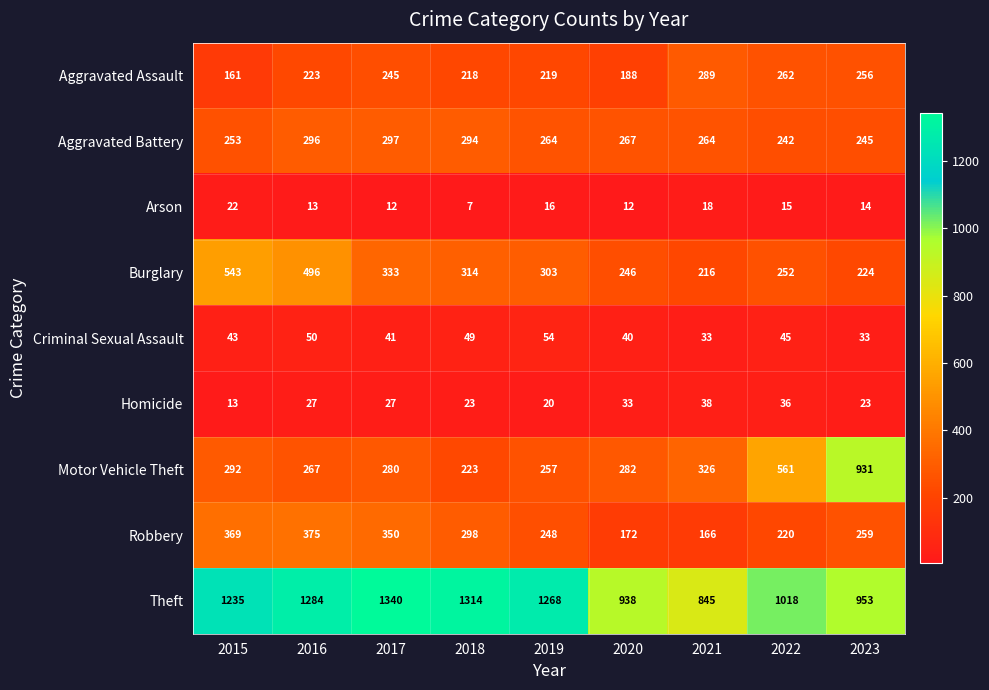

At which category is the sum across all series the highest?

2016